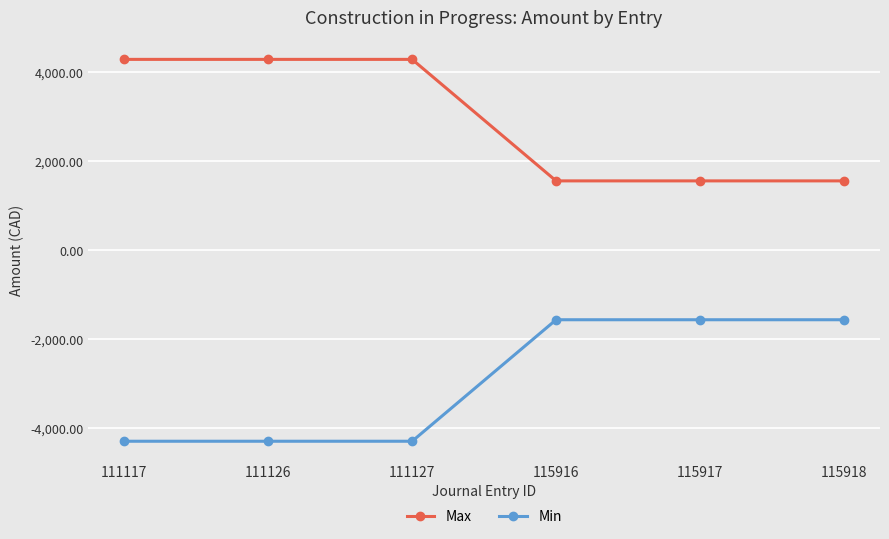

True or false: Max and Min intersect in this chart.

False